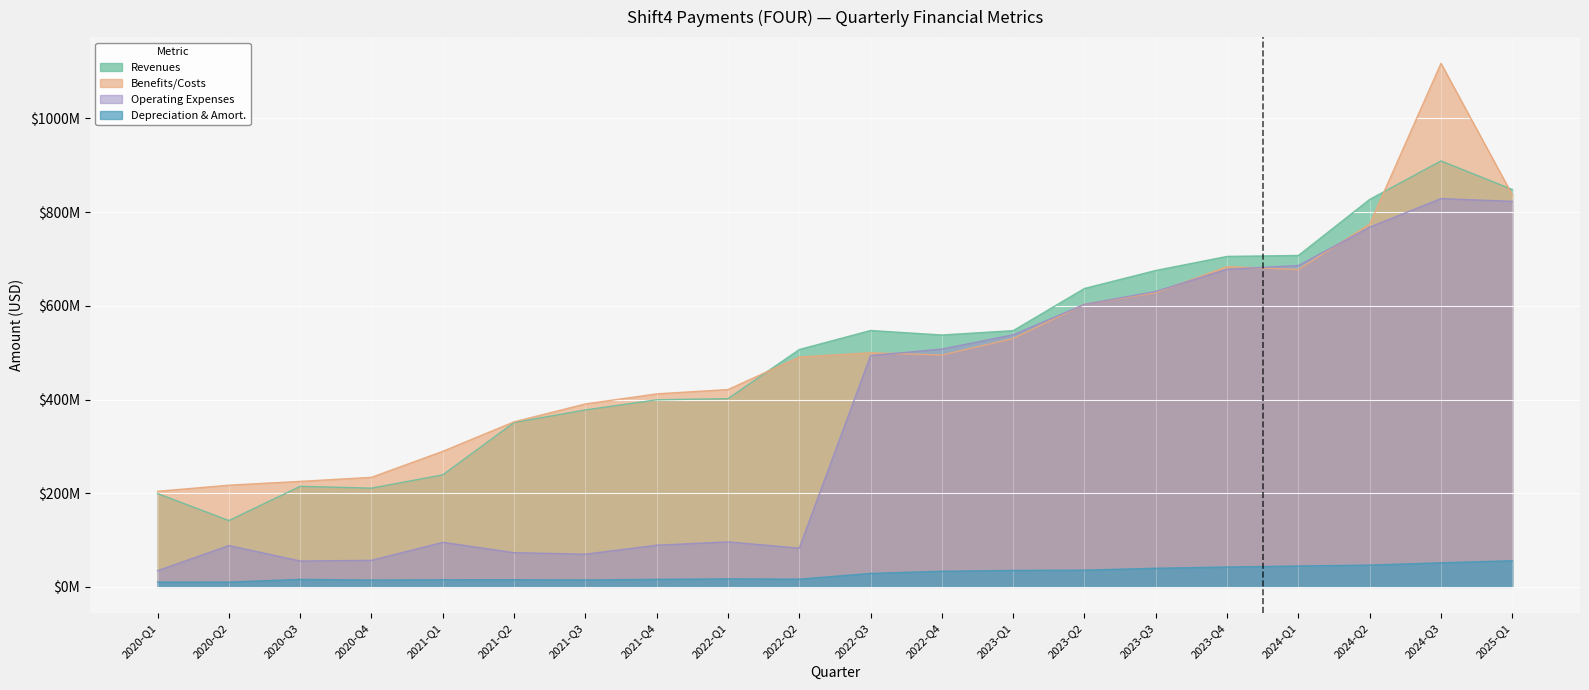

At which label is Benefits/Costs closest to 660850000?

2024-Q1